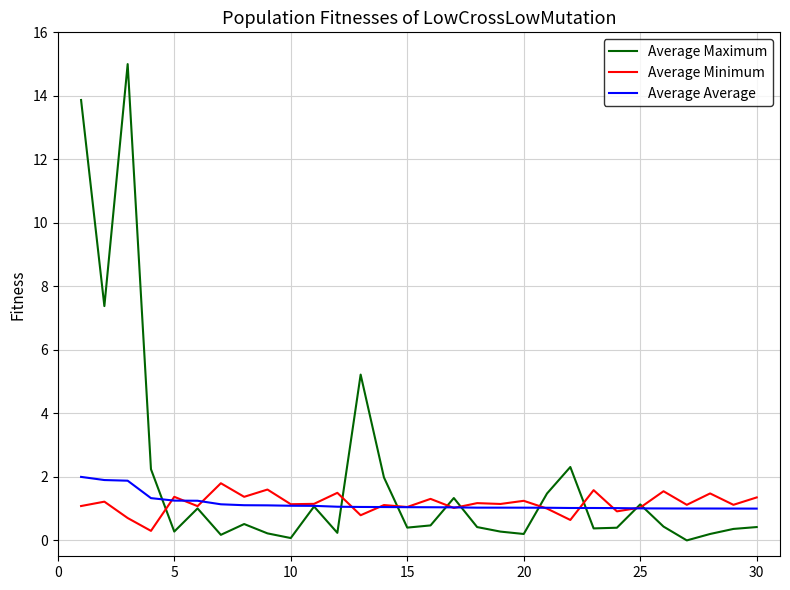

Which series has the largest total across all categories?

Average Maximum